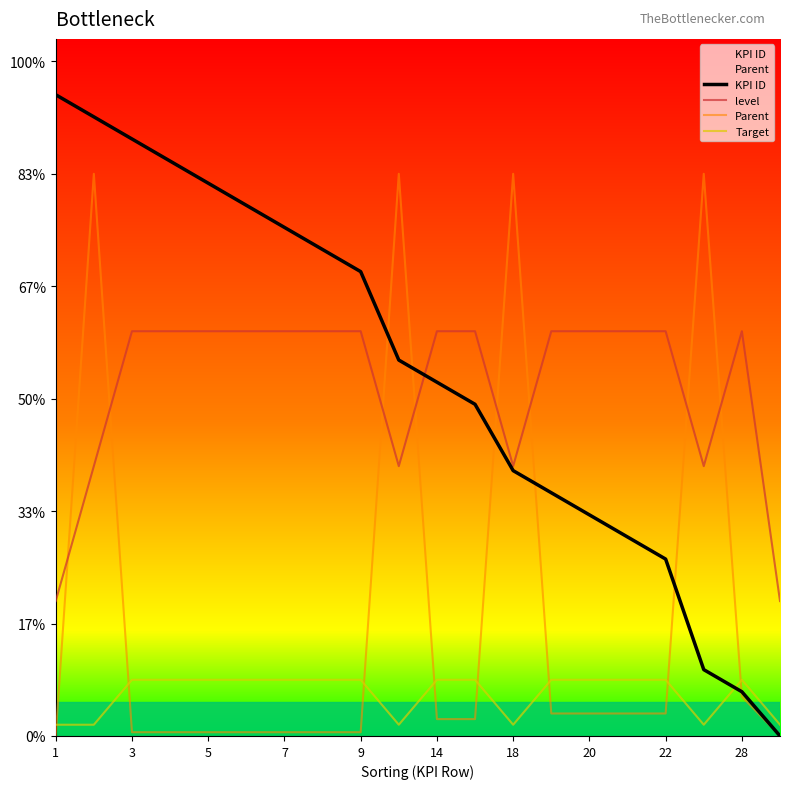

Rank the series by their maximum value, from lowest to highest.

Target, level, Parent, KPI ID